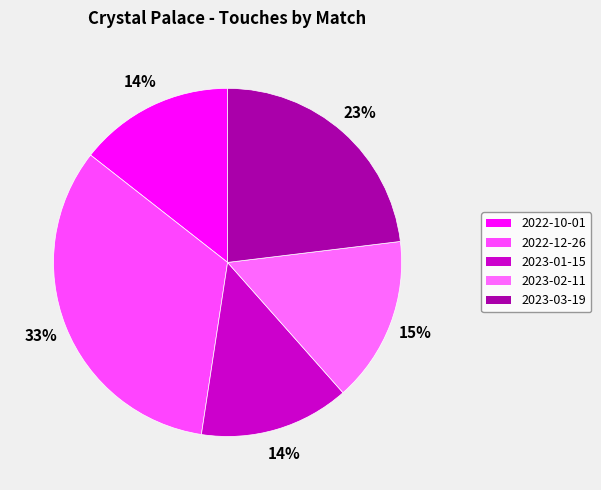

To the nearest percent, what portion does 2022-10-01 represent?

14%